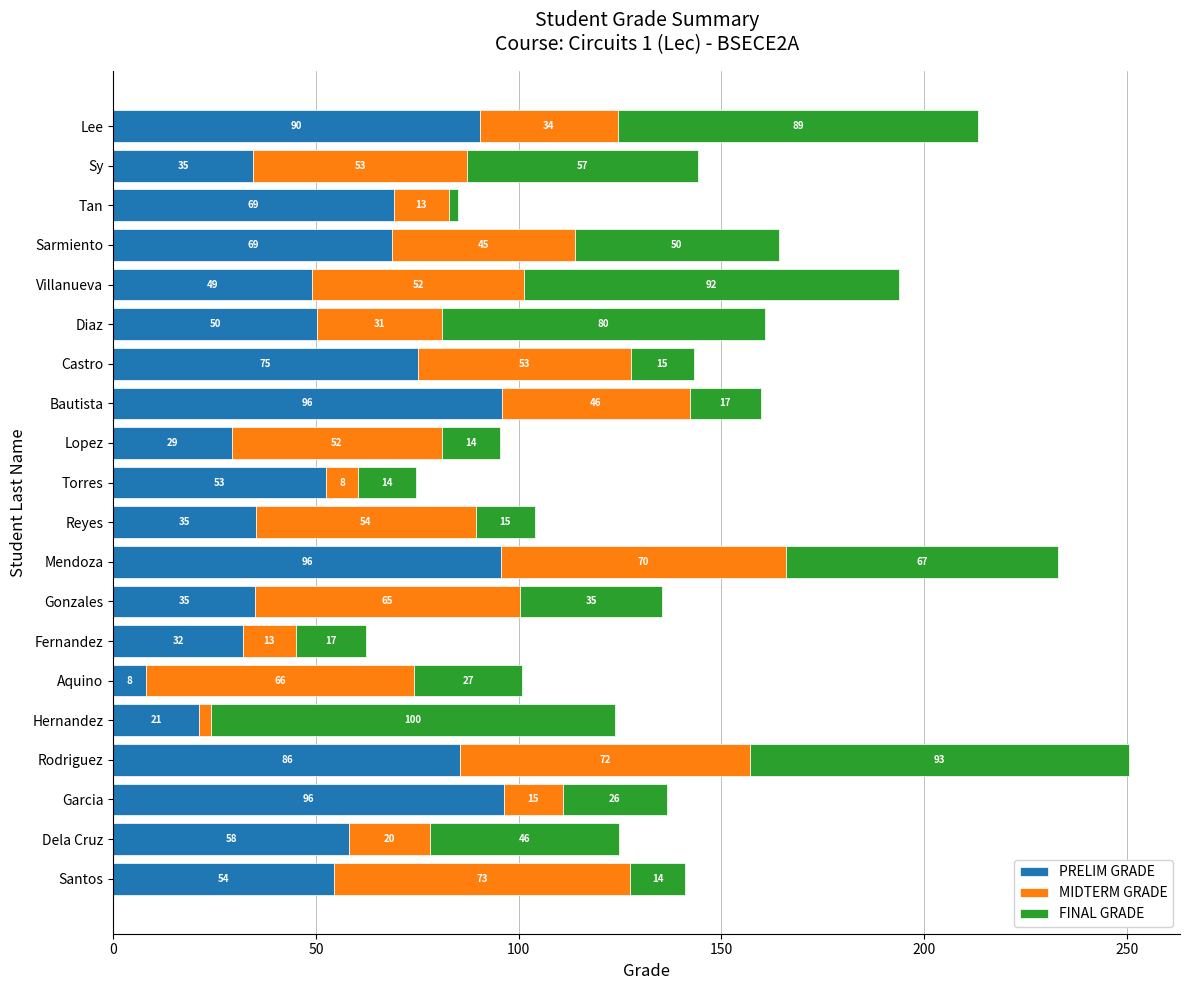

How many values in the PRELIM GRADE series exceed 54?

10